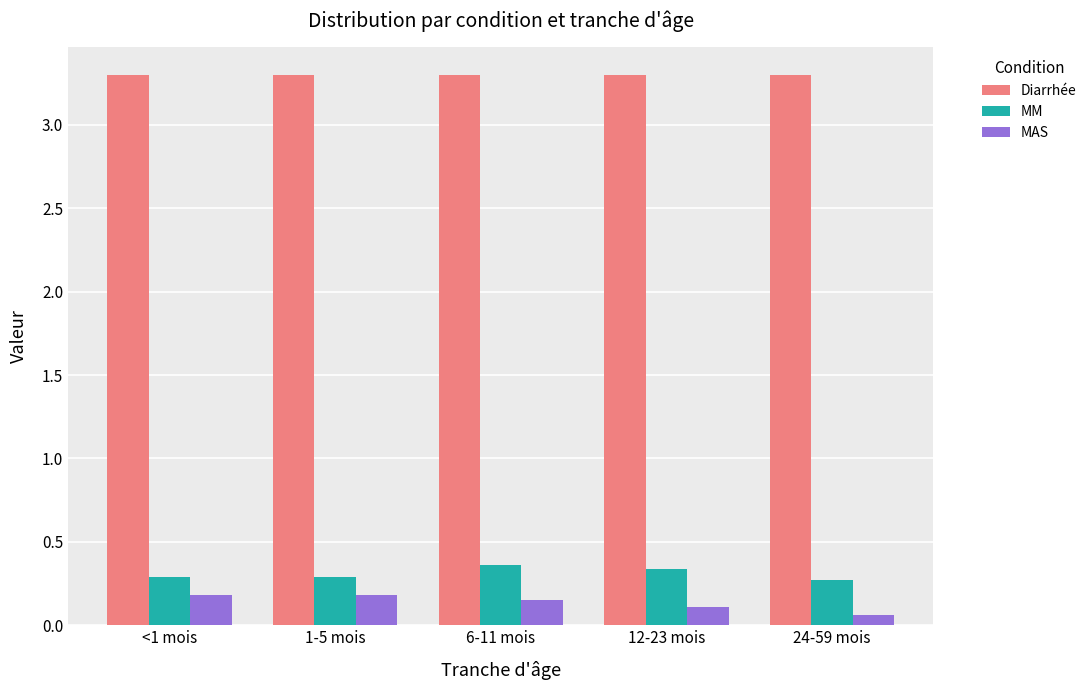

How many MAS values are between 0 and 1?

5